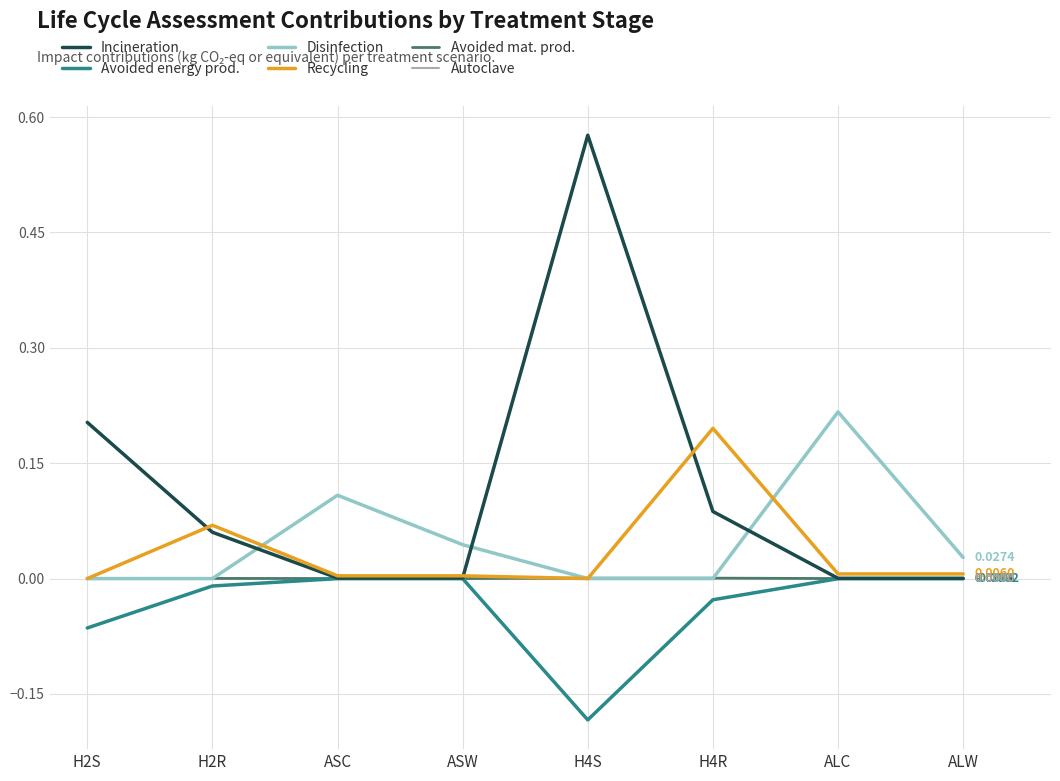

Which series has the largest total across all categories?

Incineration